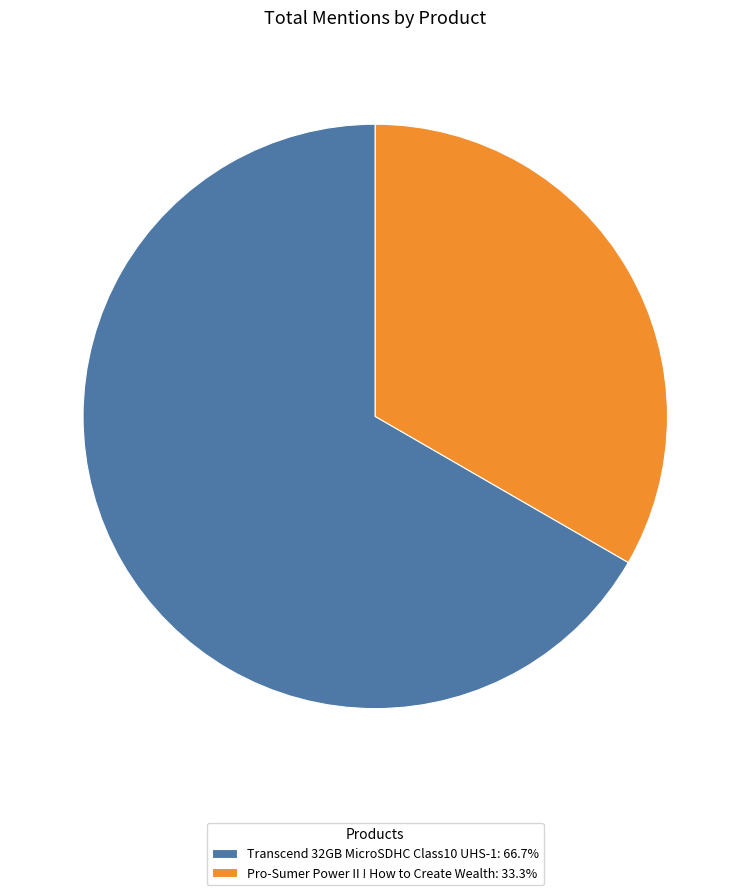

Which category has the biggest portion of the pie?

Transcend 32GB MicroSDHC Class10 UHS-1